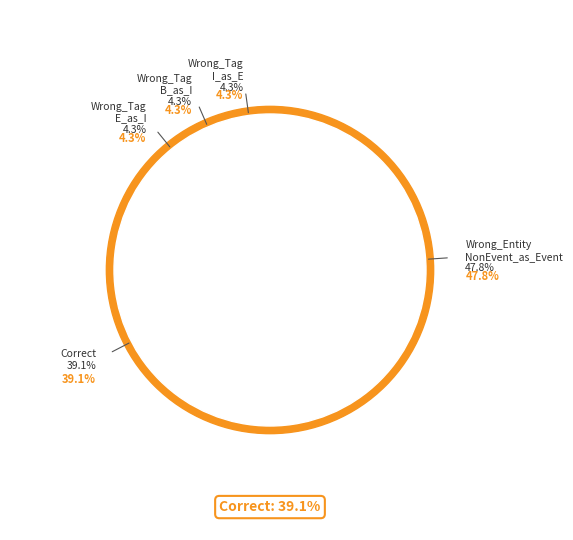

Count the number of slices in the pie.

5